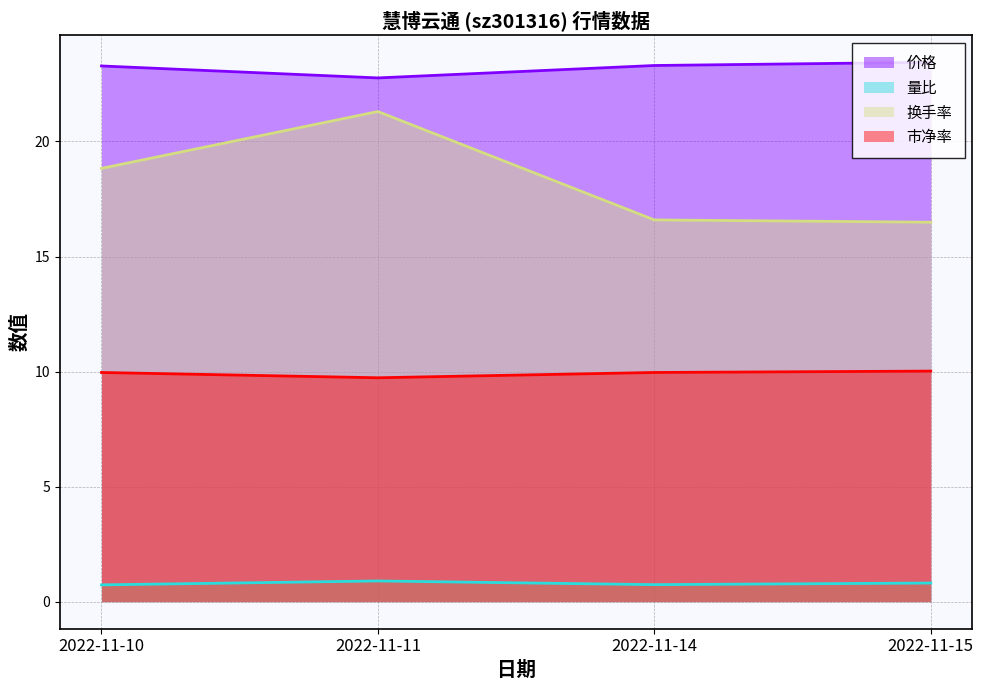

Rank the series by their average value, from lowest to highest.

量比, 市净率, 换手率, 价格